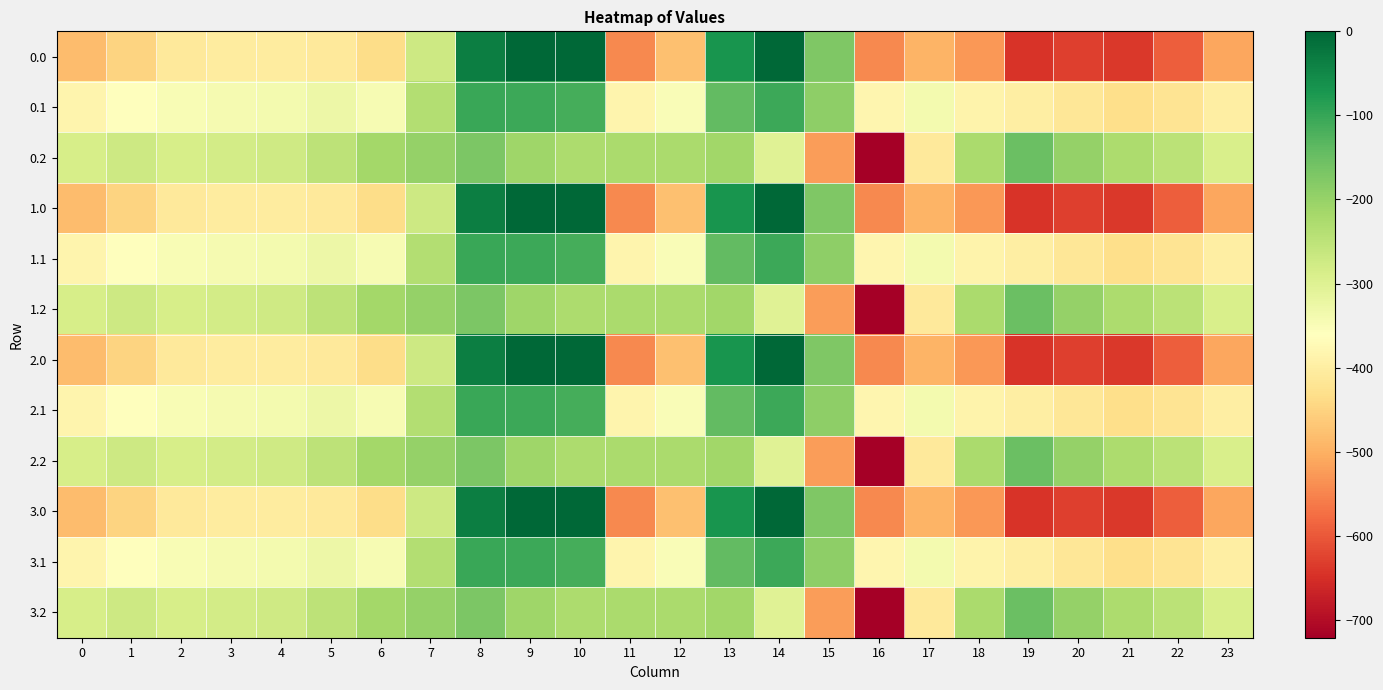

Rank the series at 5 from highest to lowest value.

0.2, 1.2, 2.2, 3.2, 0.1, 1.1, 2.1, 3.1, 0.0, 1.0, 2.0, 3.0